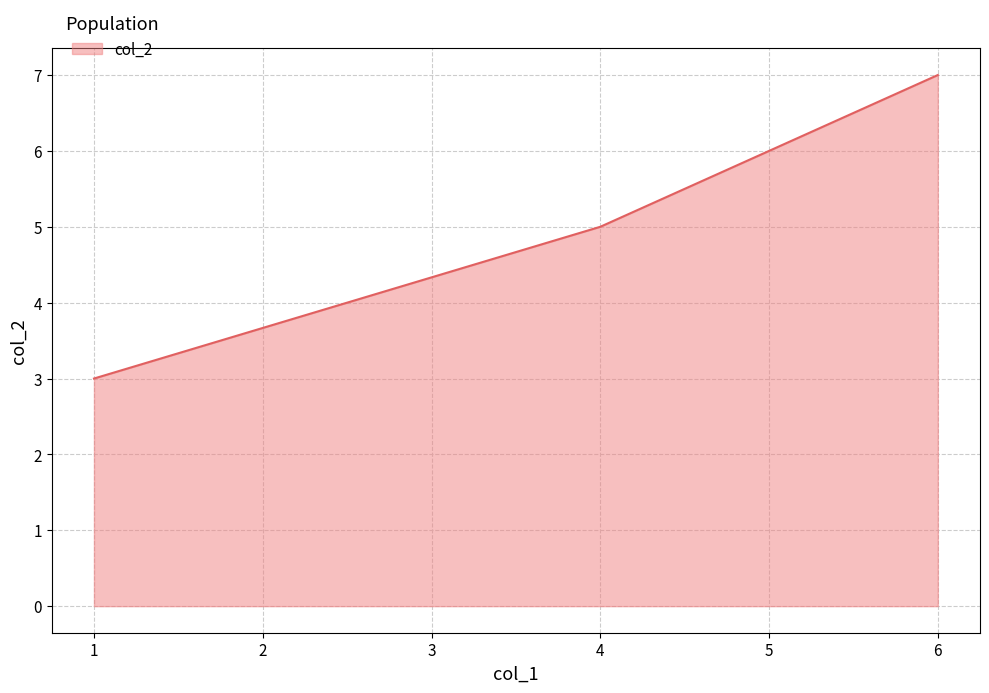

What is the difference between the maximum and minimum values?

4